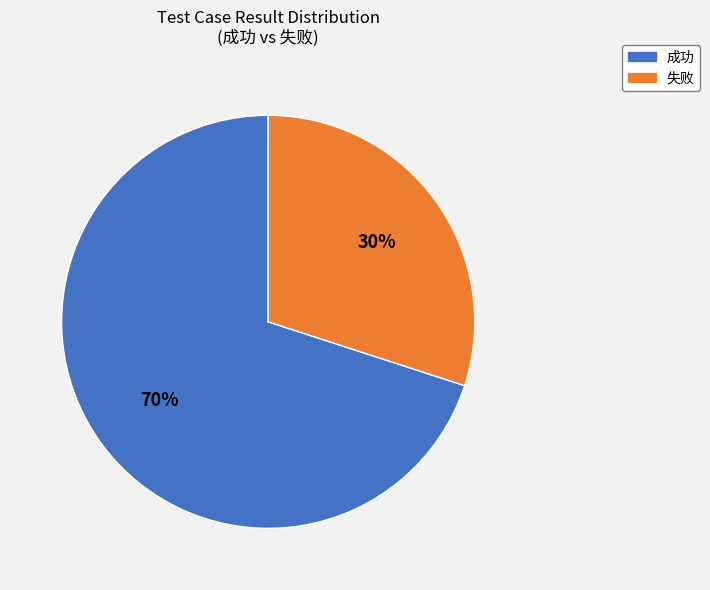

To the nearest percent, what percentage of the pie is 成功?

70%